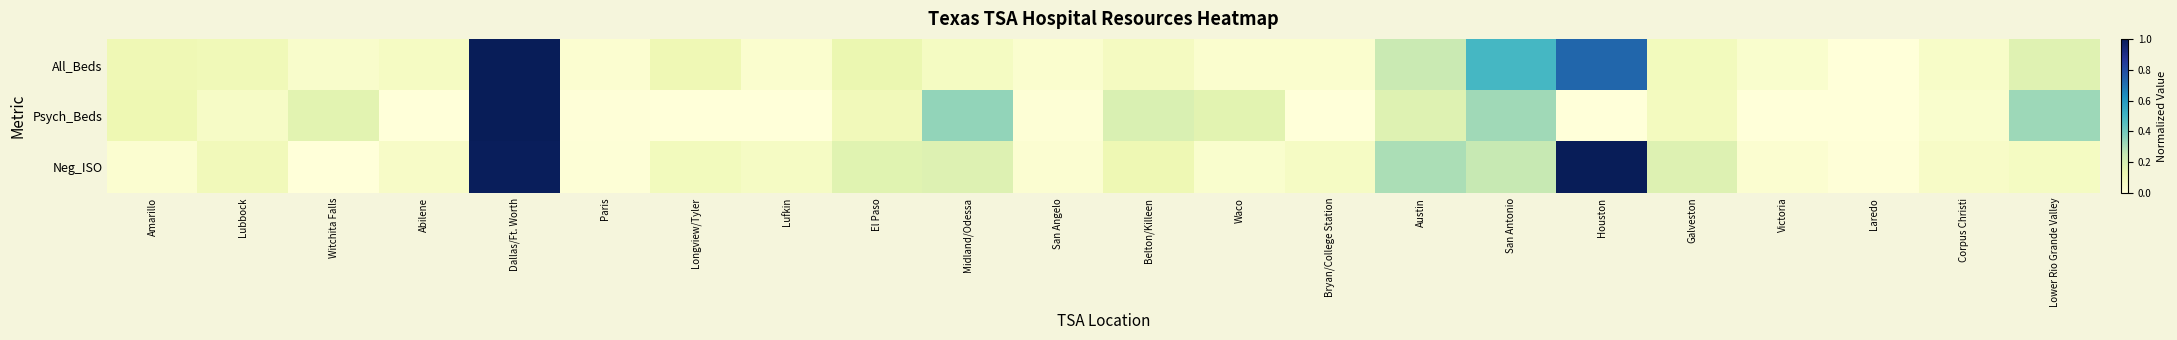

Which series has the widest spread of values?

All_Beds